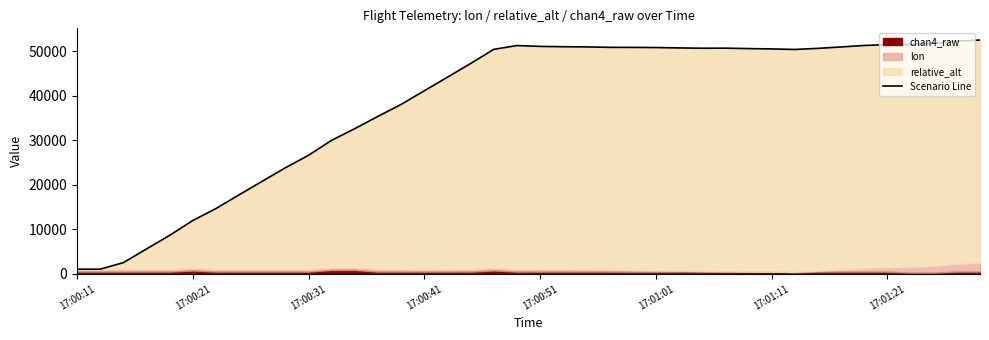

What is the greatest value displayed?

52489.0